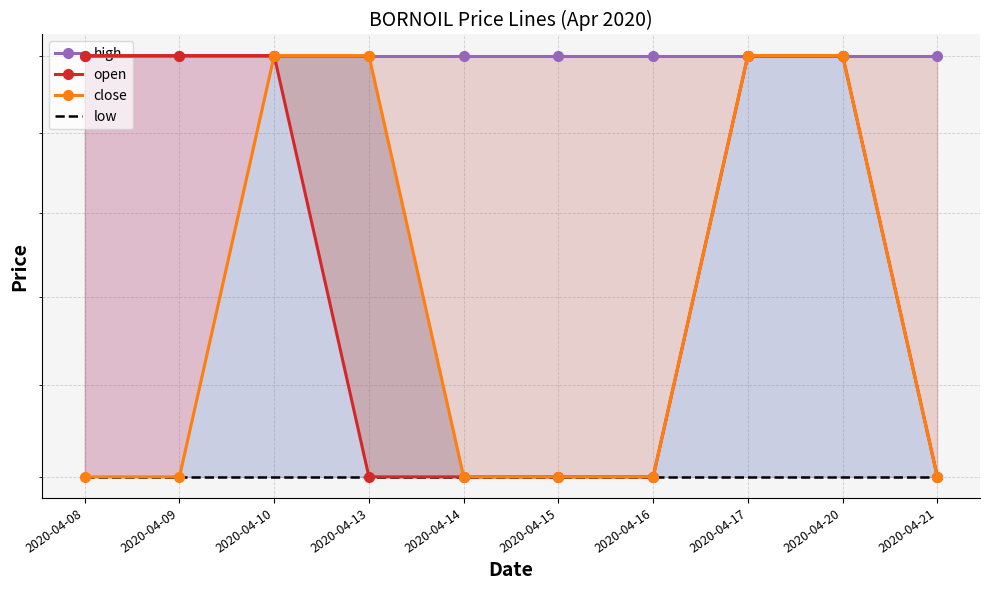

Count the number of data series in this chart.

4